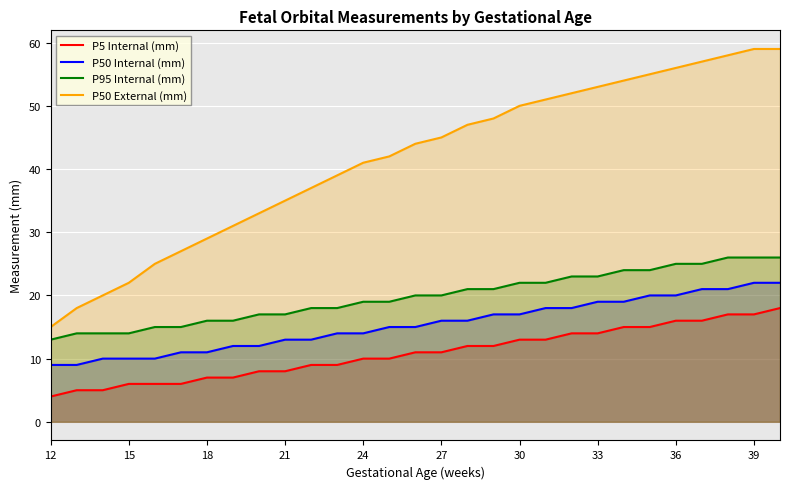

The value of P5 Internal (mm) at 36 is 6. True or false?

False